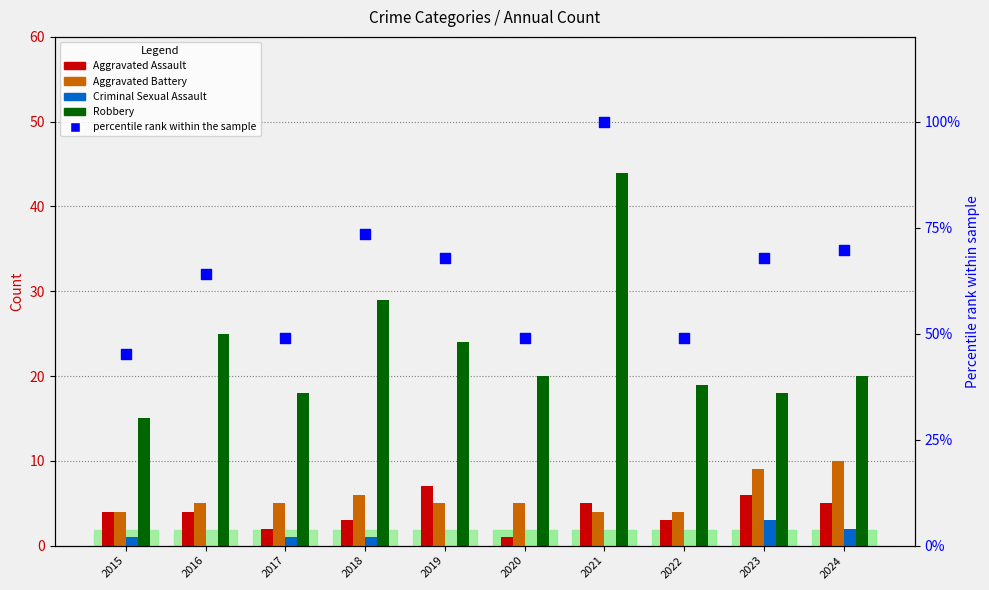

What is the total value across all series at 2021?

153.0